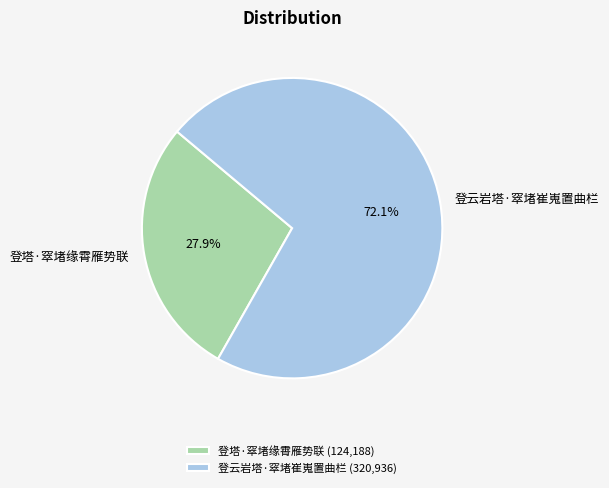

Which category has the smallest portion of the pie?

登塔·窣堵缘霄雁势联